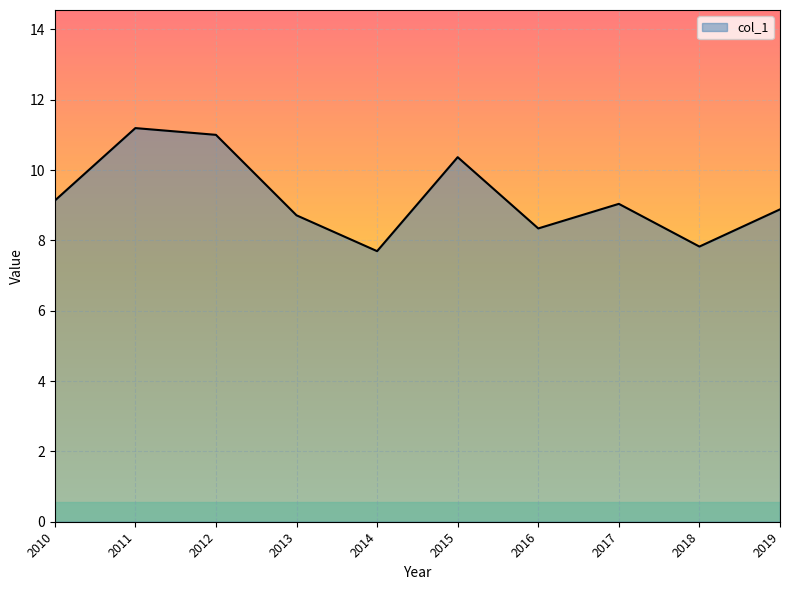

What is the approximate value at 2019?

8.9